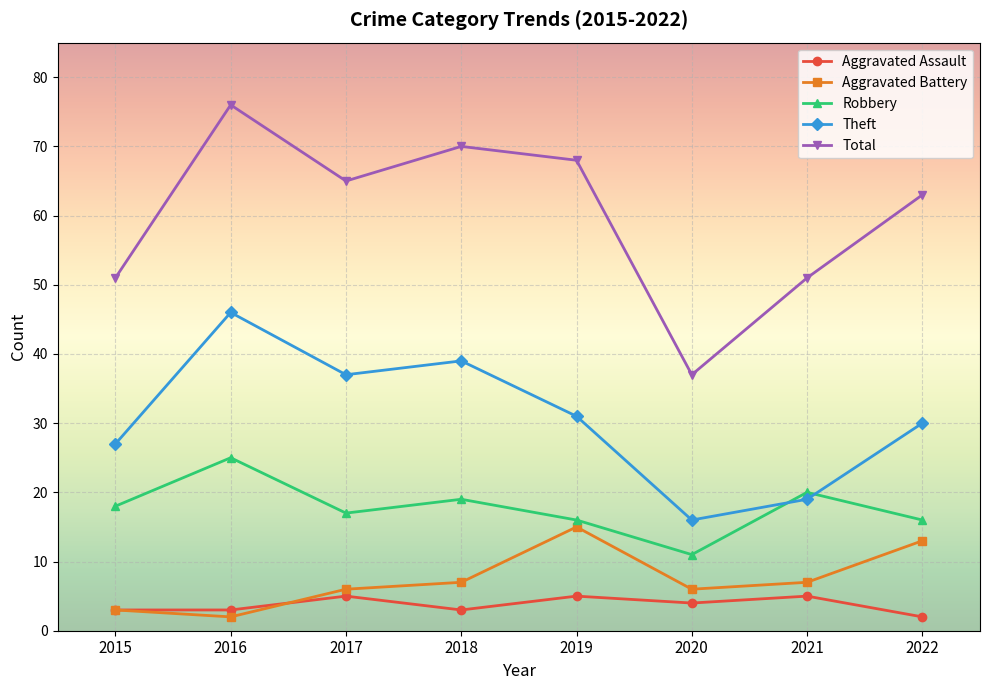

Where is the first local maximum for Aggravated Assault?

2017